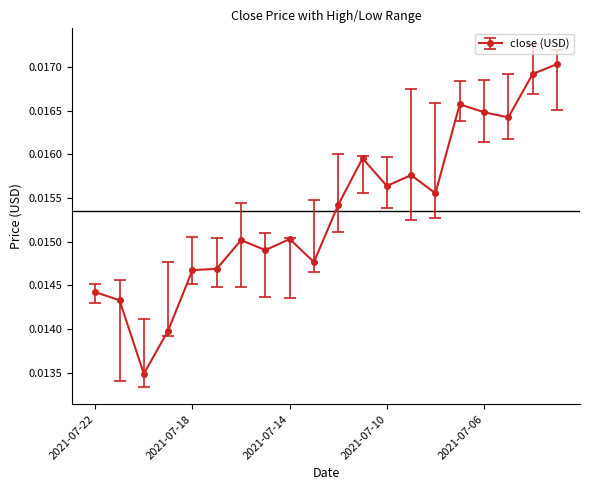

What is the sum of all values?

0.3